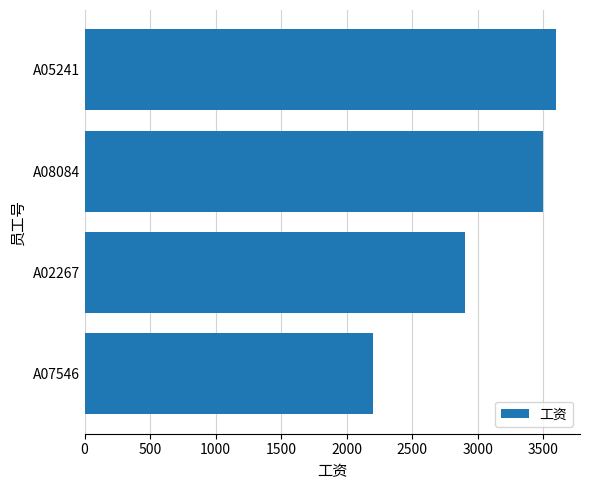

Reading bottom to top, what are all the values shown in this chart?

2200	2900	3500	3600